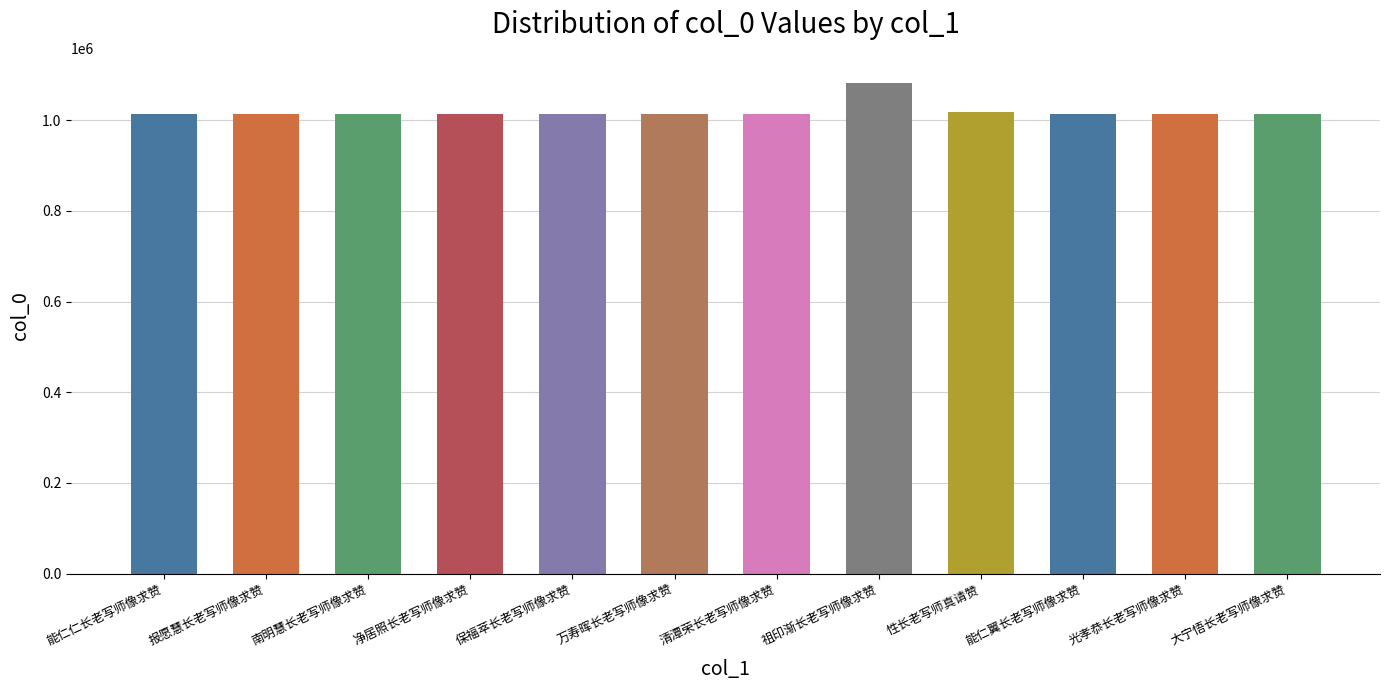

Does the chart contain any negative values?

No